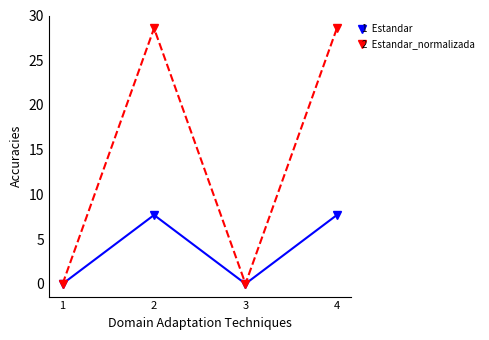

What is the greatest value displayed?

28.6